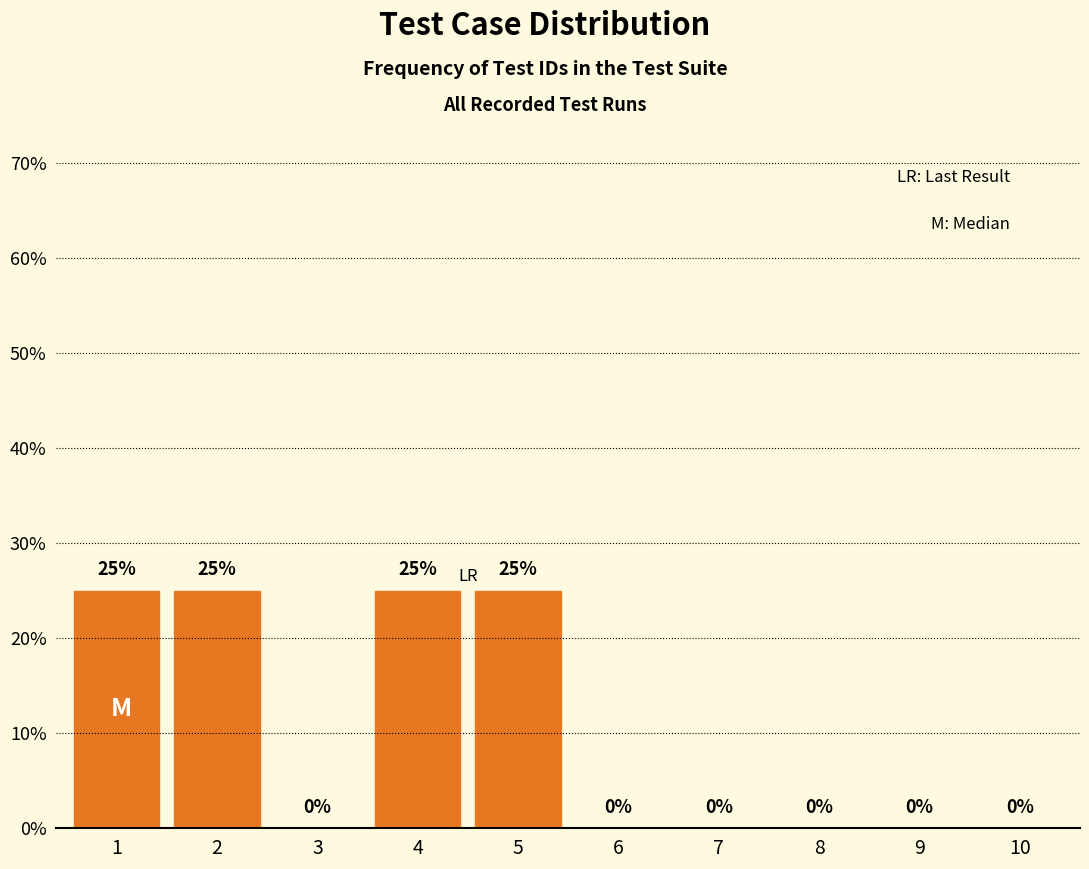

Reading left to right, list all the values displayed in this chart.

1=25	2=25	3=0	4=25	5=25	6=0	7=0	8=0	9=0	10=0